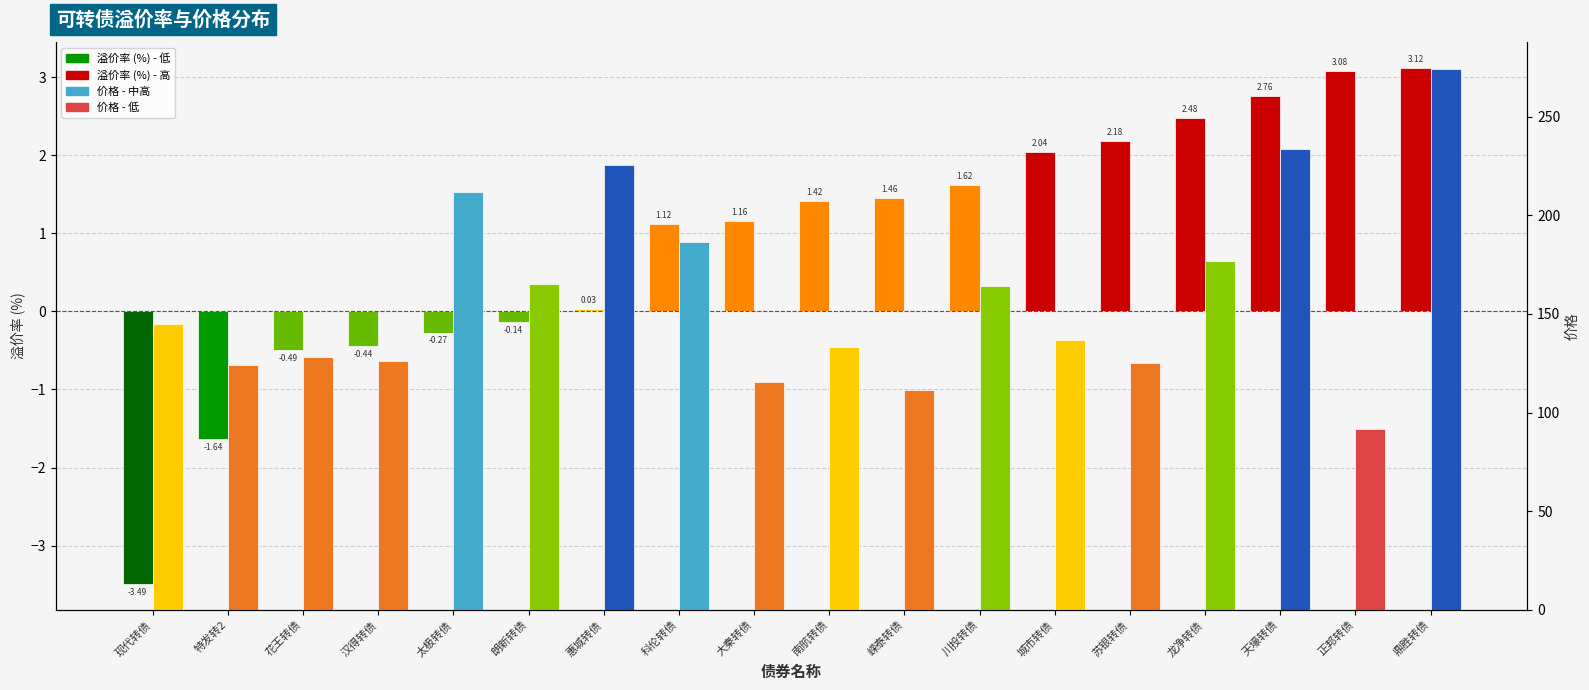

Rank the categories by 价格 value from lowest to highest.

正邦转债, 嵘泰转债, 大秦转债, 特发转2, 苏银转债, 汉得转债, 花王转债, 南航转债, 城市转债, 现代转债, 川投转债, 朗新转债, 龙净转债, 科伦转债, 太极转债, 惠城转债, 天壕转债, 鼎胜转债